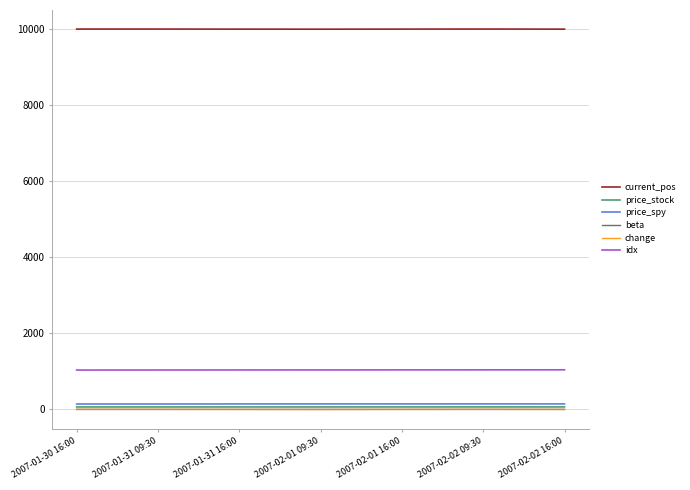

True or false: current_pos and price_spy cross at least once.

False